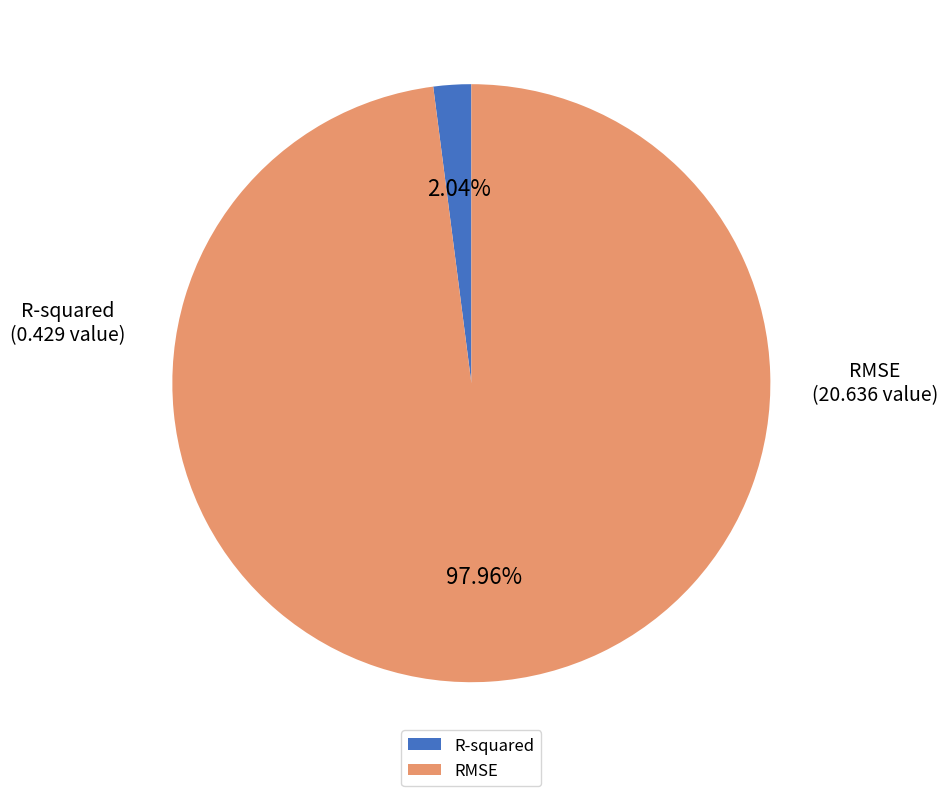

True or false: RMSE accounts for 90% of the total.

False